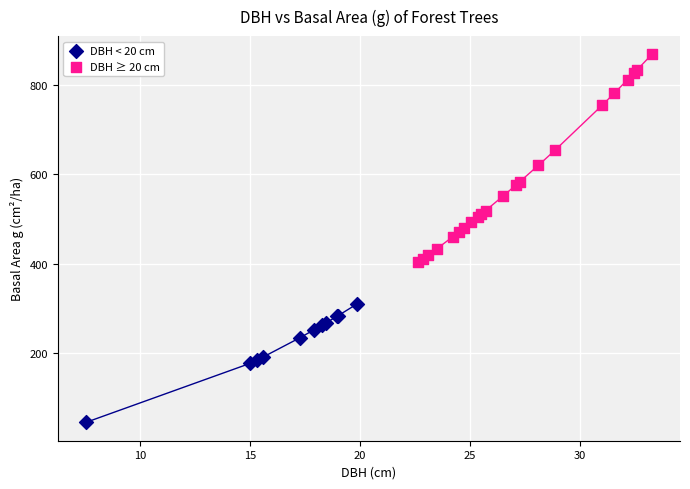

Which series contains the highest Y value?

DBH ≥ 20 cm